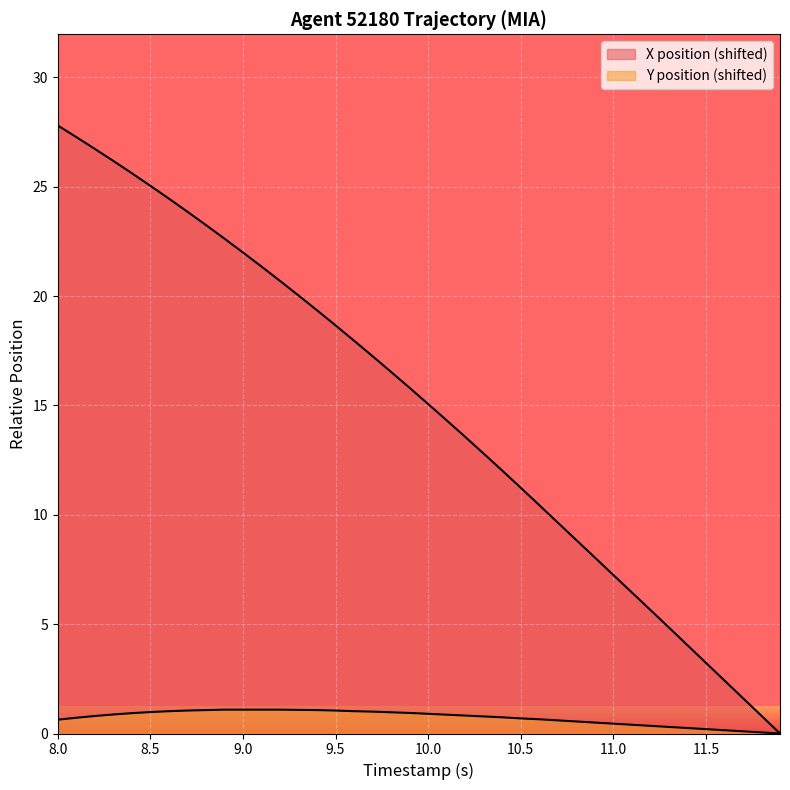

What are all the series names shown in the legend?

X, Y